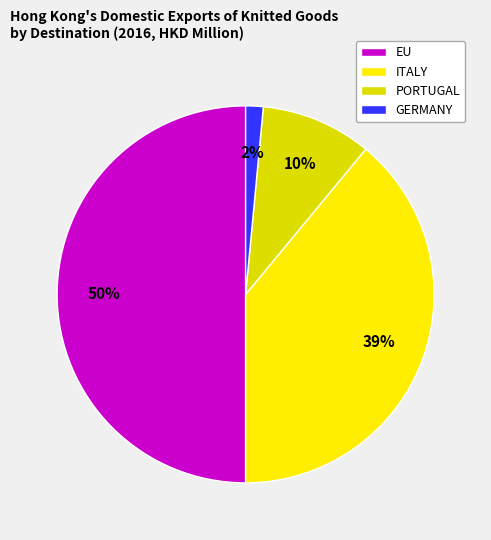

Which slice is the largest?

EU